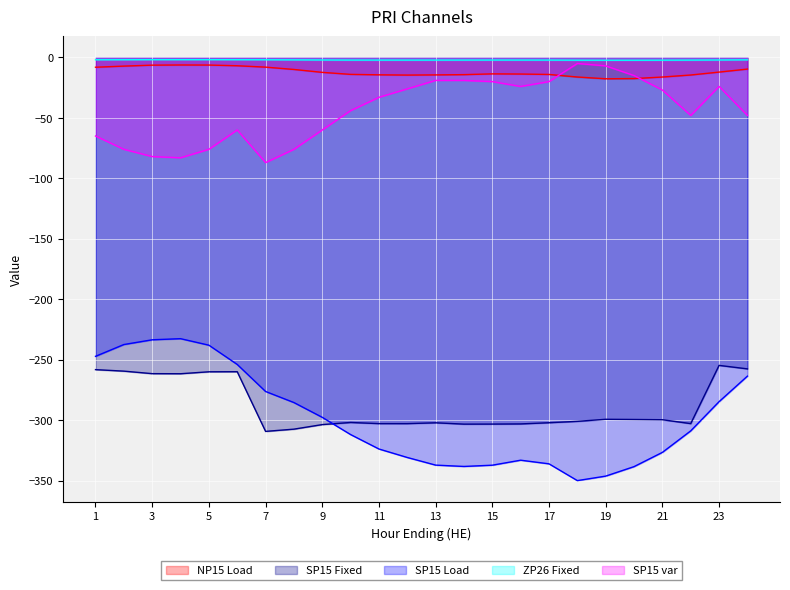

True or false: ZP26 Fixed and SP15 var intersect in this chart.

False